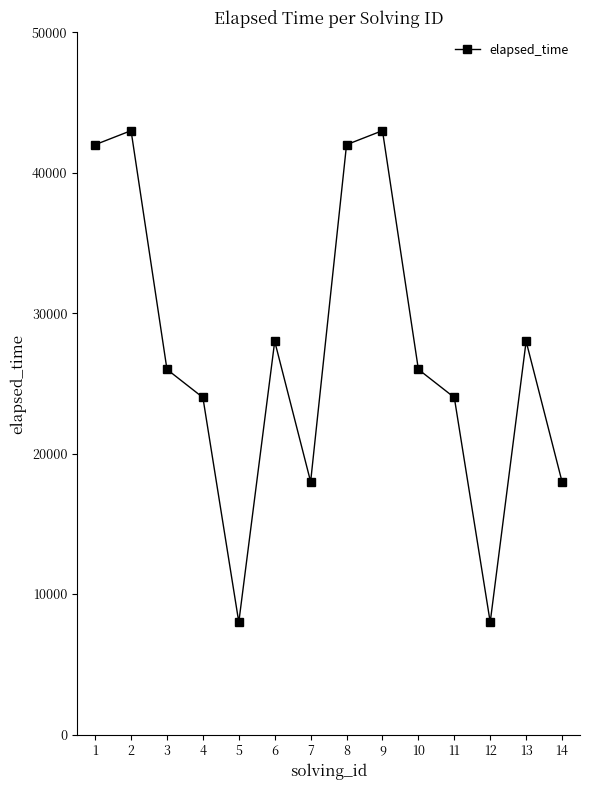

Read the value at 5.

8000